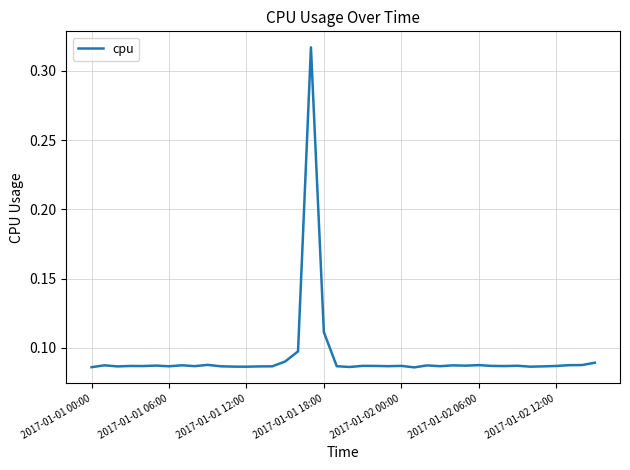

How many lines are shown in the chart?

1